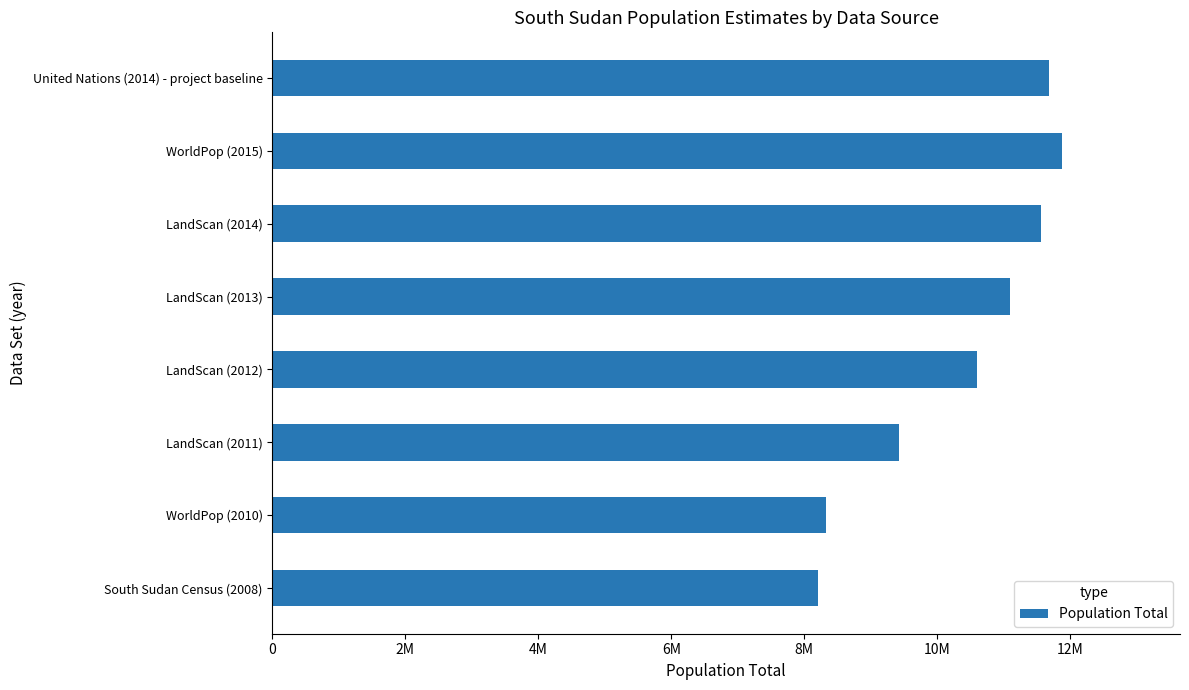

Rank the categories by value from highest to lowest.

WorldPop (2015), United Nations (2014) - project baseline, LandScan (2014), LandScan (2013), LandScan (2012), LandScan (2011), WorldPop (2010), South Sudan Census (2008)